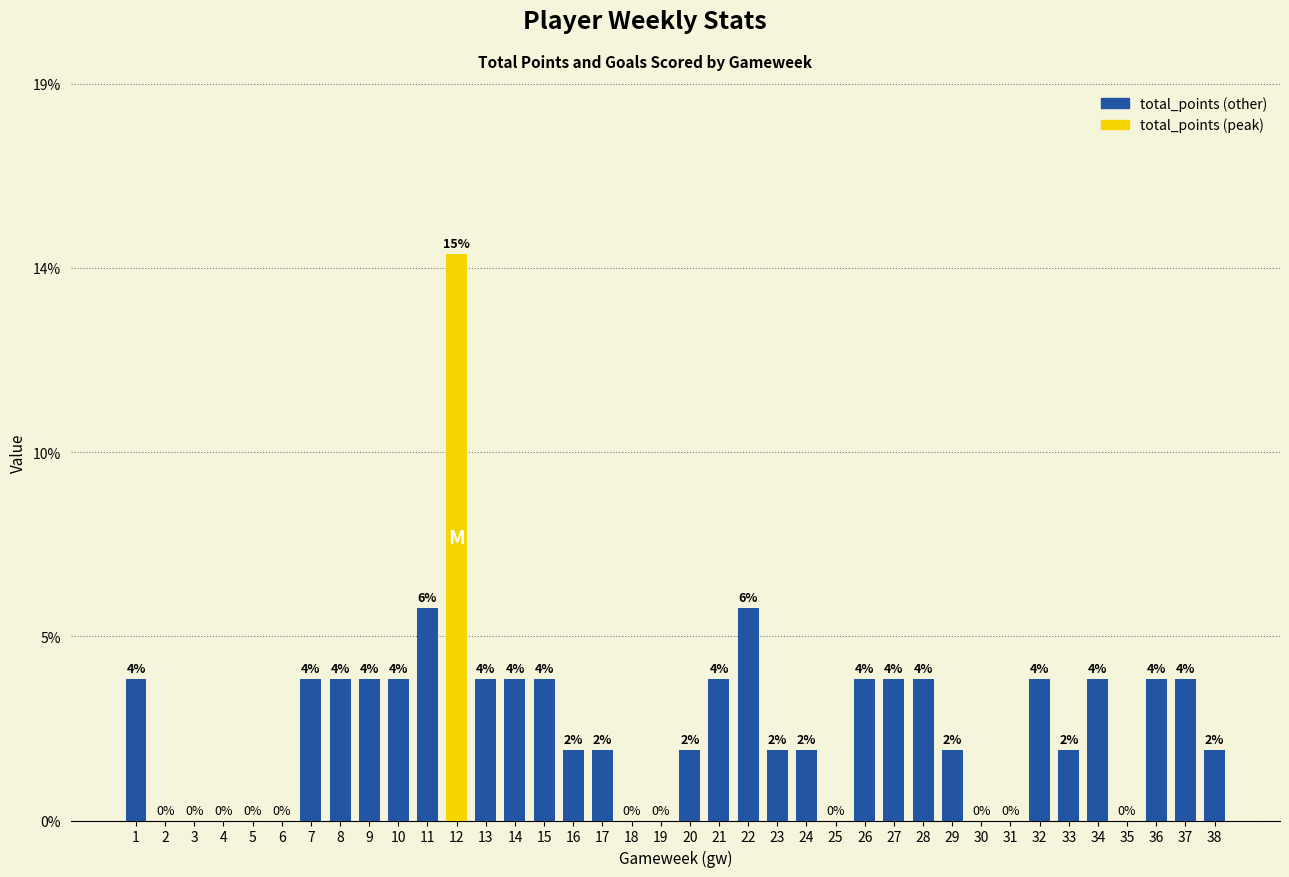

Is it true that the value at 35 is 0?

True